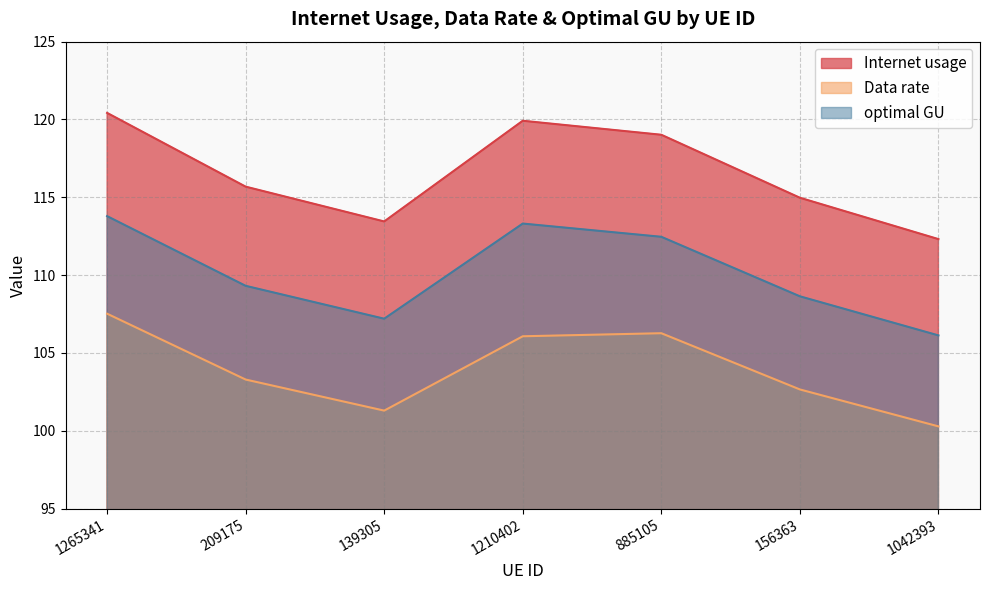

What is the spread (max minus min) of values at 156363?

12.3